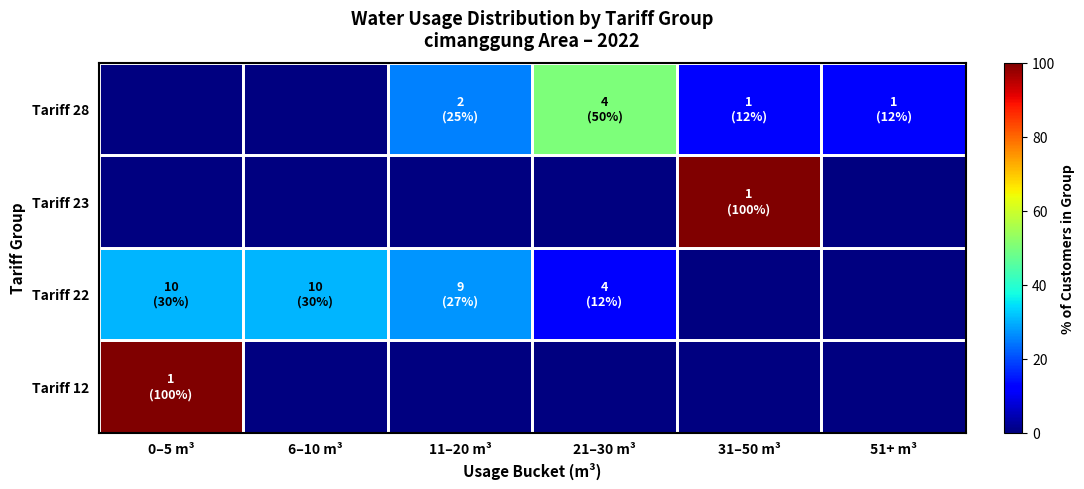

Between 31–50 m³ and 0–5 m³, which is larger?

0–5 m³